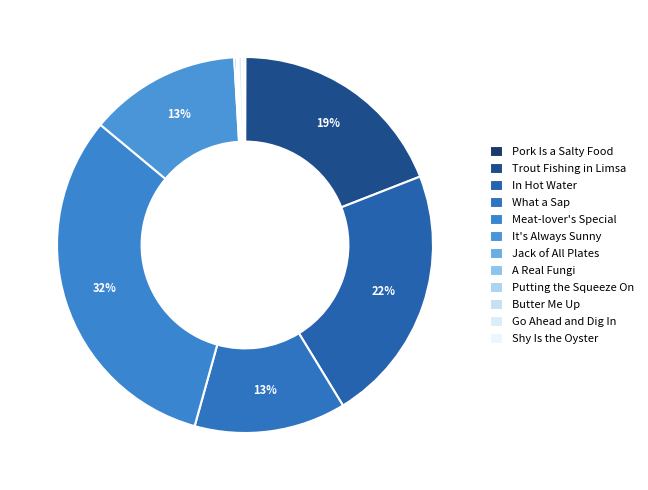

True or false: A Real Fungi accounts for 0% of the total.

True